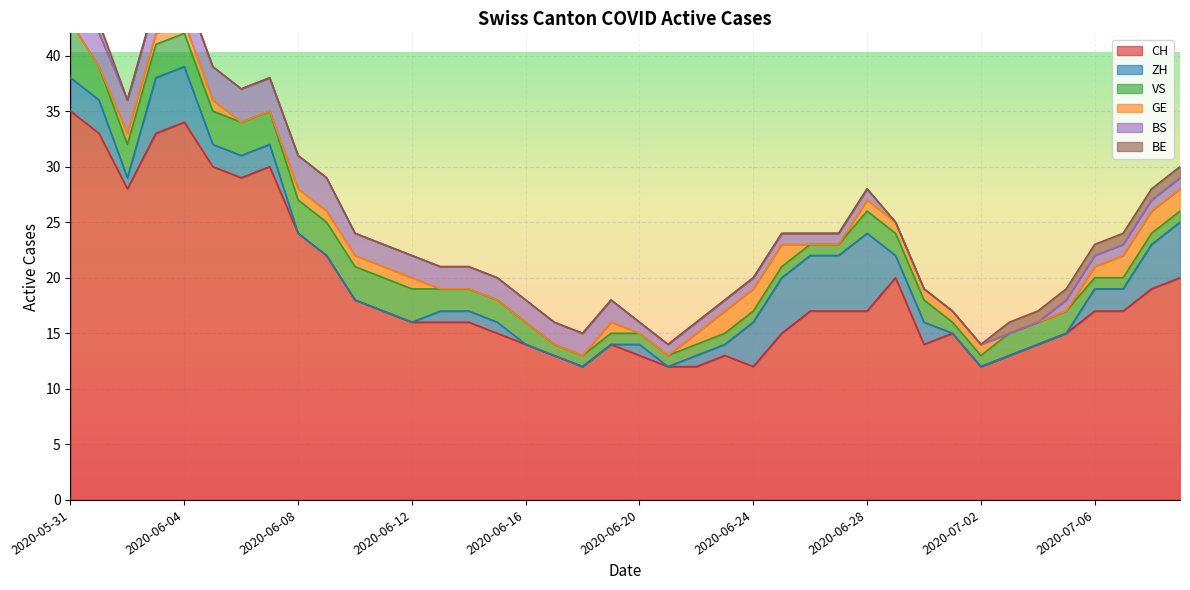

At which category is the sum across all series the highest?

2020-05-31